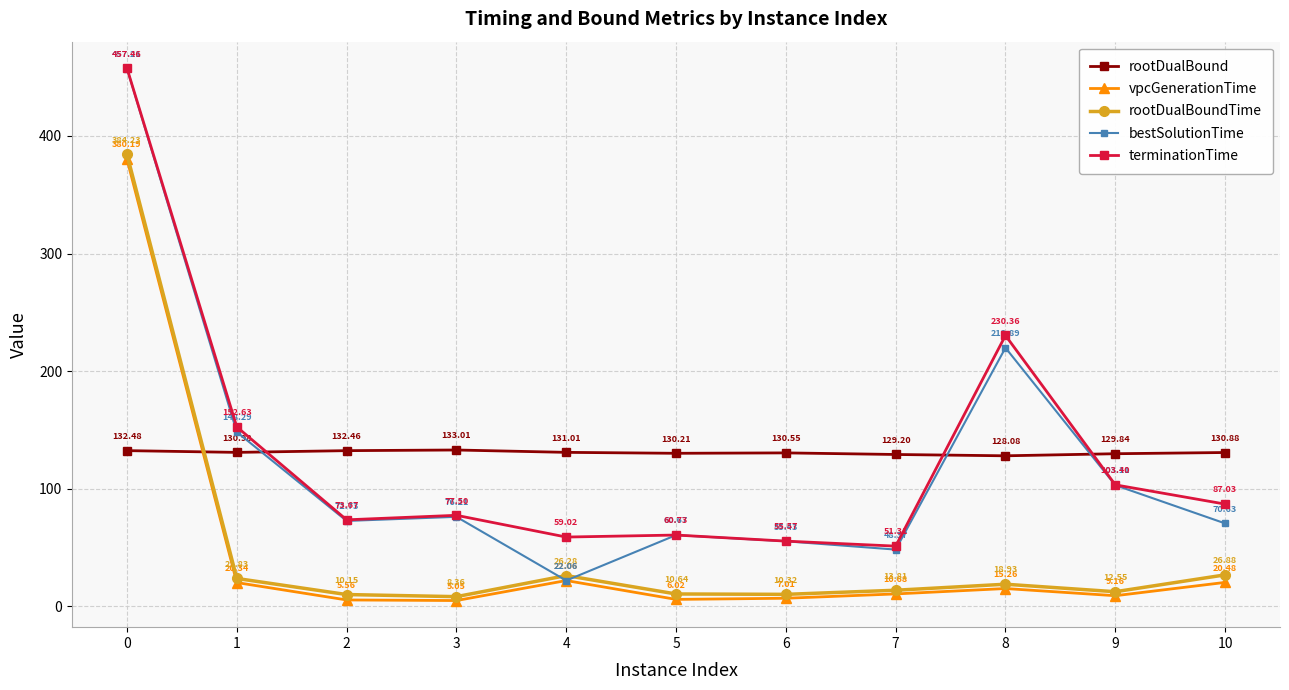

True or false: vpcGenerationTime has more than 0 points higher than both neighbors.

True